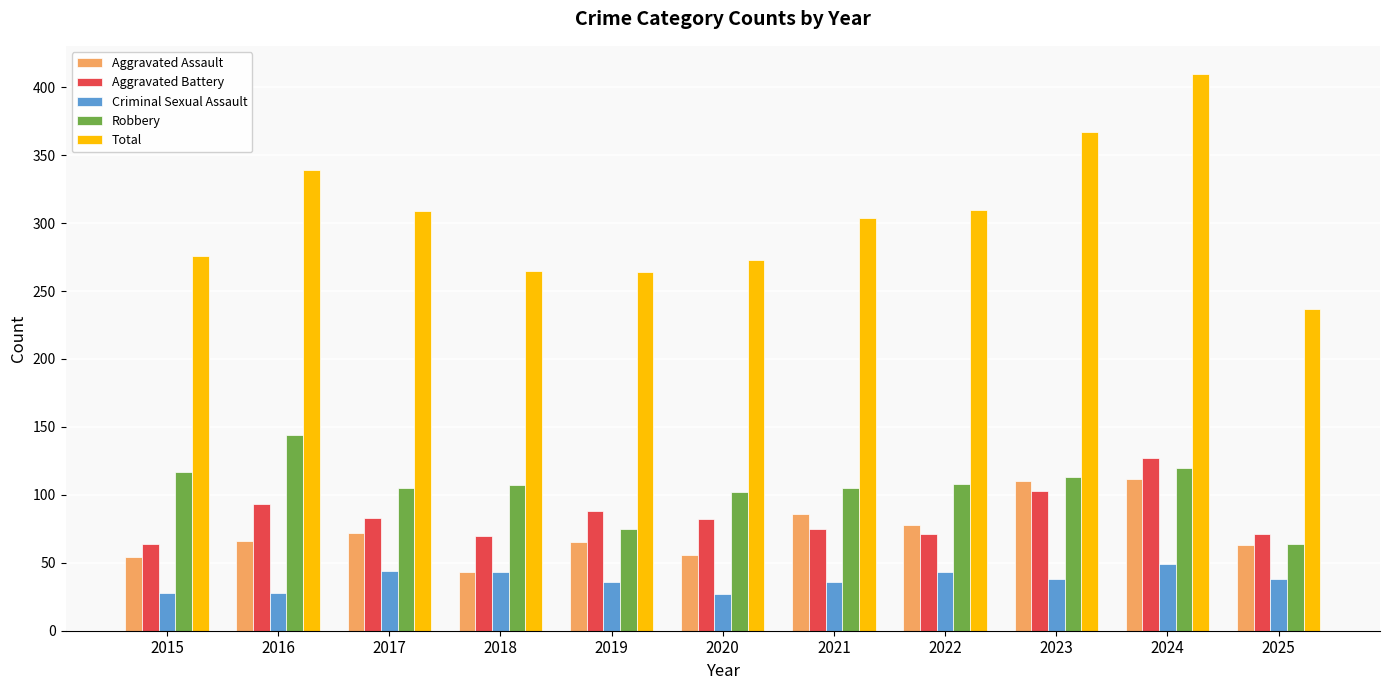

What is the spread (max minus min) of values at 2015?

248